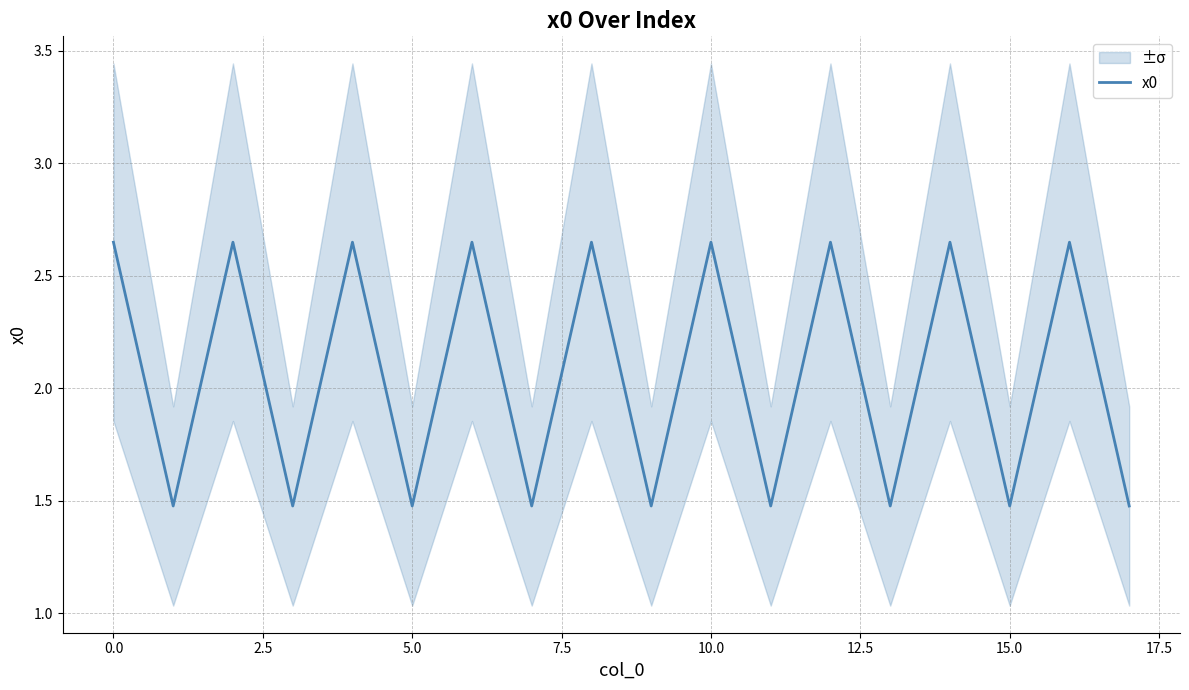

What is the minimum value for x0?

1.5